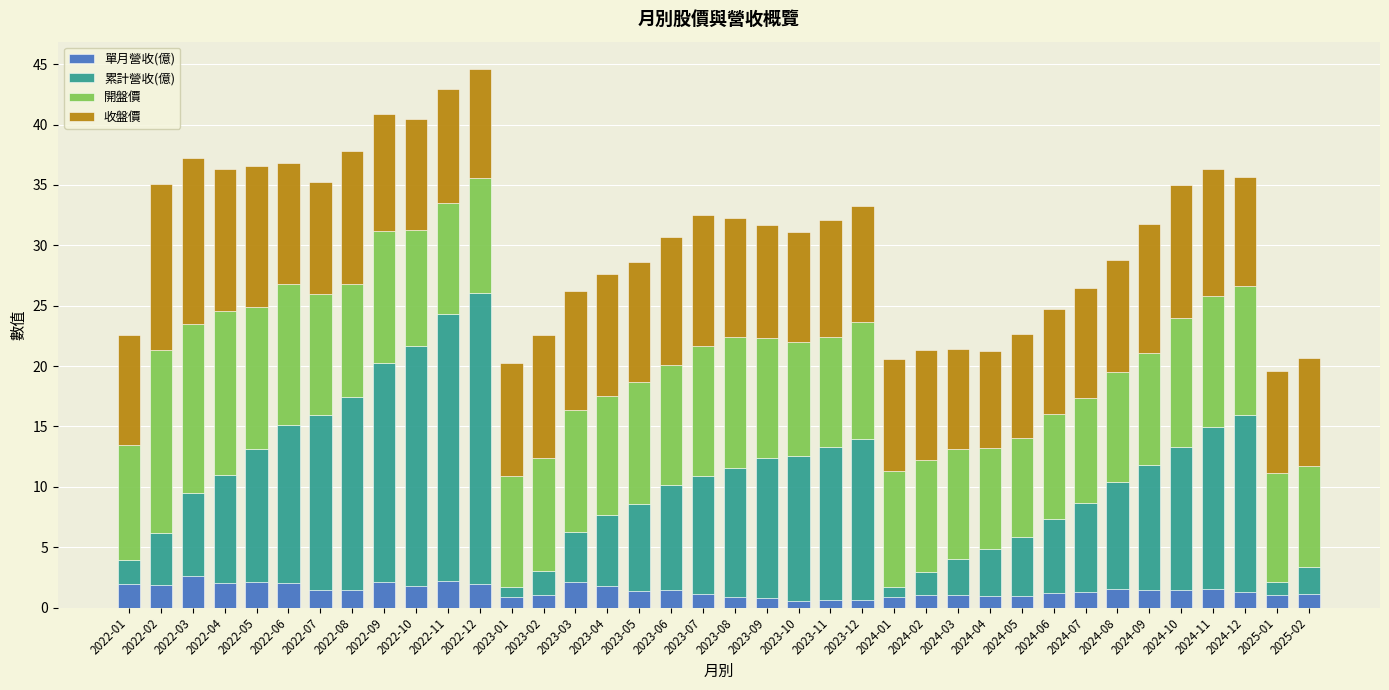

What is the difference between the second highest and minimum values in the 單月營收(億) series?

1.7